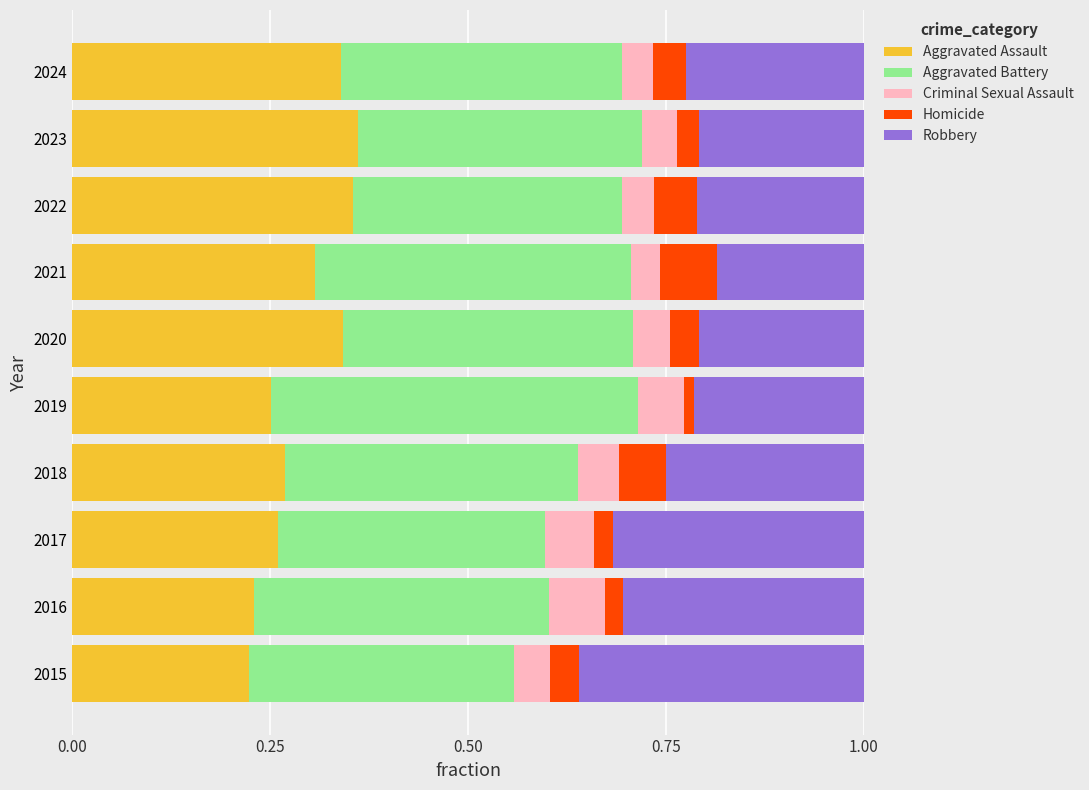

What is the total value across all series at 2016?

1.0